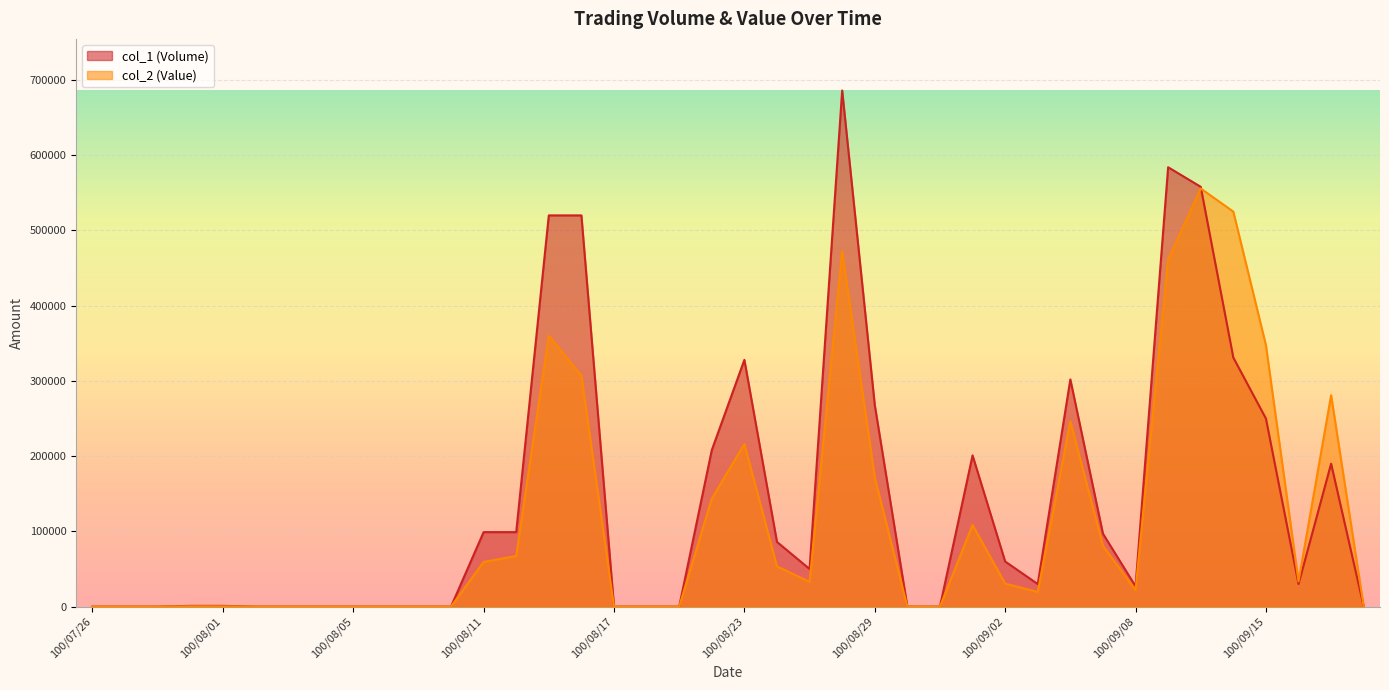

What is the difference between the maximum and minimum values in the col_1 (Volume) series?

686000